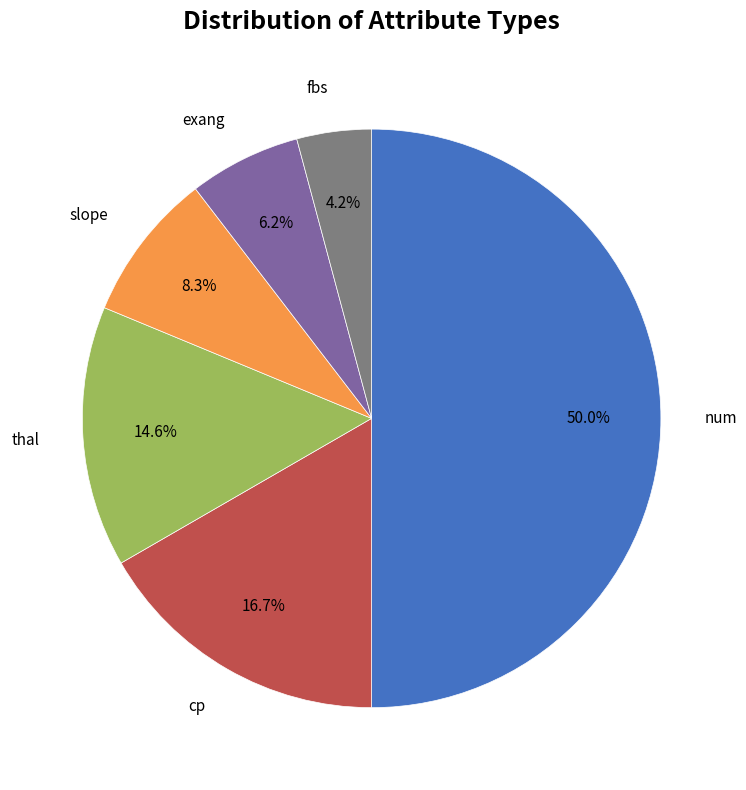

How many segments does this pie chart have?

6